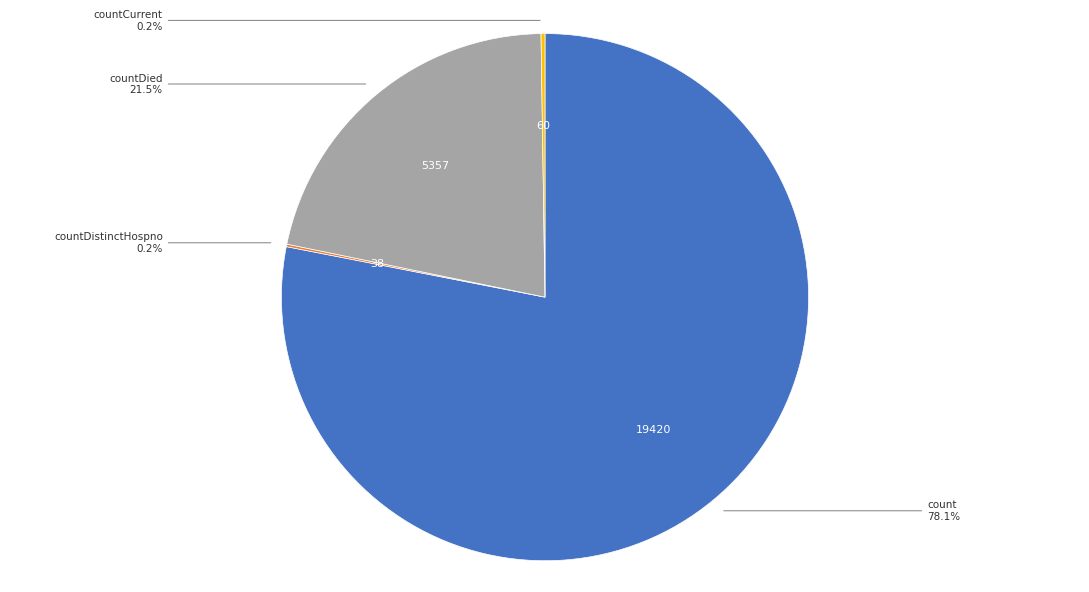

Does any single category account for the majority?

Yes